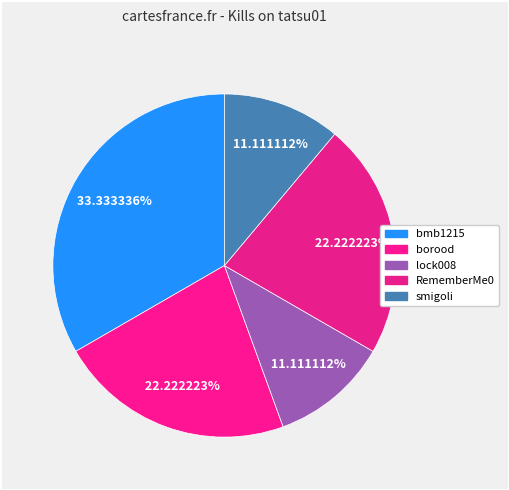

How many slices are in this pie chart?

5